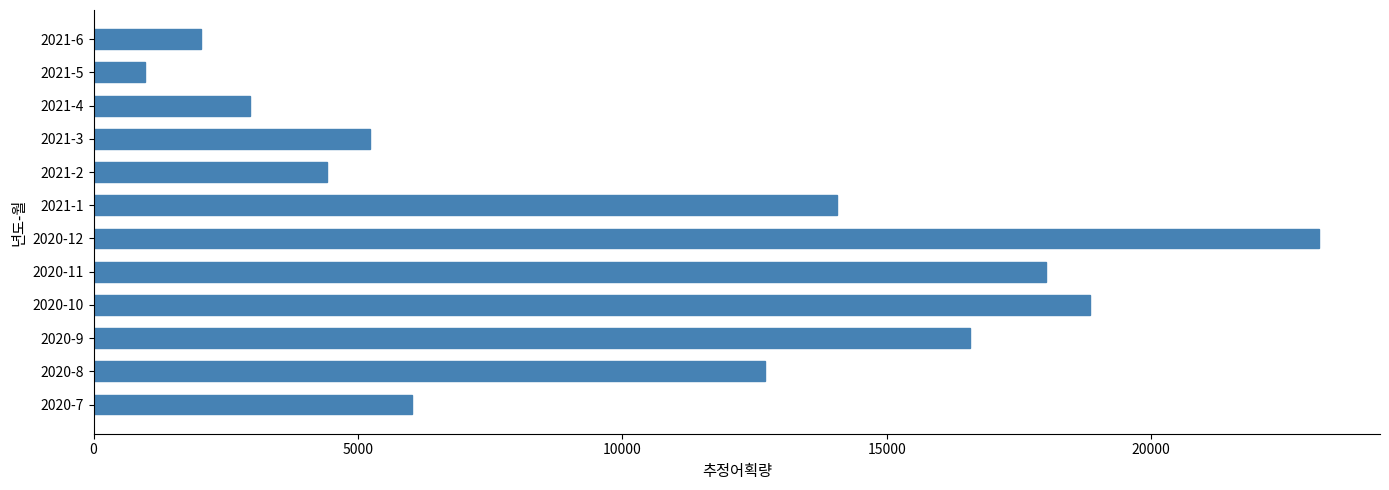

The value at 2021-2 is 4421.8. True or false?

True